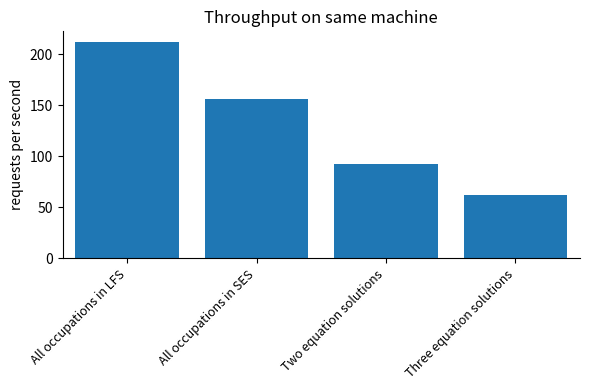

The value at Two equation solutions is 59. True or false?

False